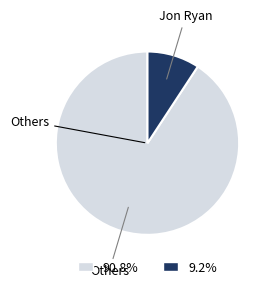

Does any single category account for the majority?

Yes